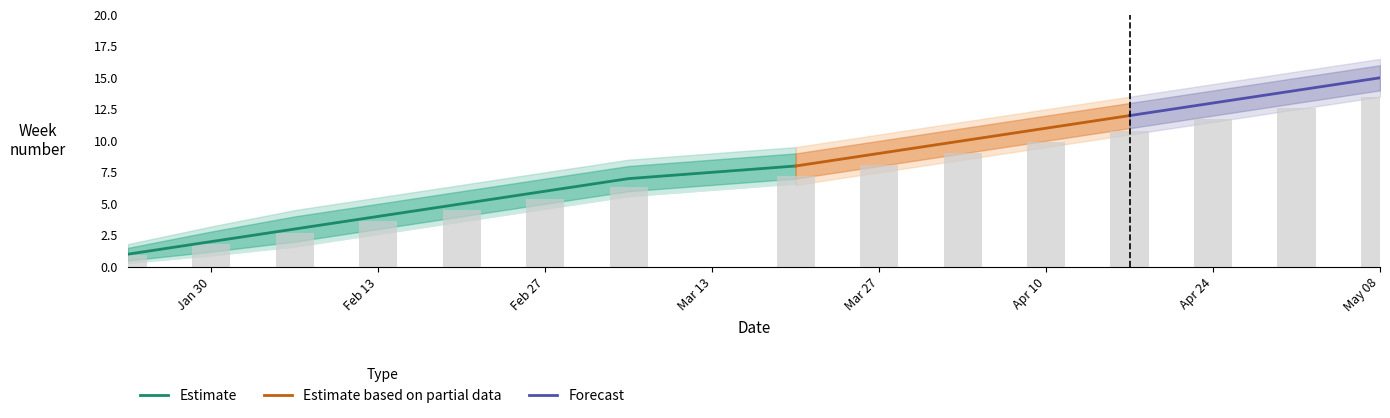

What is the label of the 3rd bar from the right?

2023-04-24